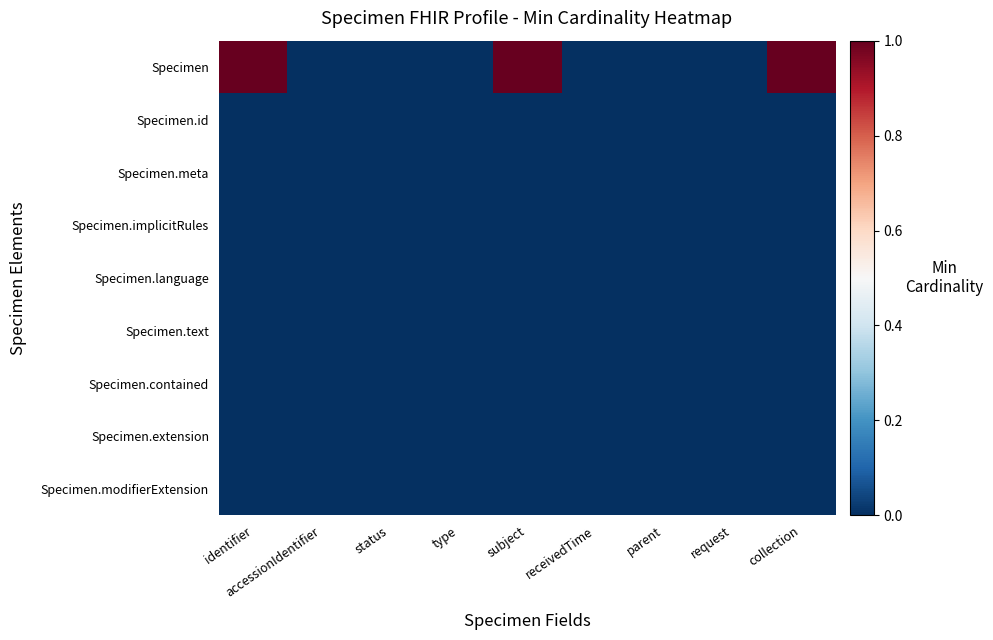

Rank the series by their maximum value, from lowest to highest.

Specimen.id, Specimen.meta, Specimen.implicitRules, Specimen.language, Specimen.text, Specimen.contained, Specimen.extension, Specimen.modifierExtension, Specimen